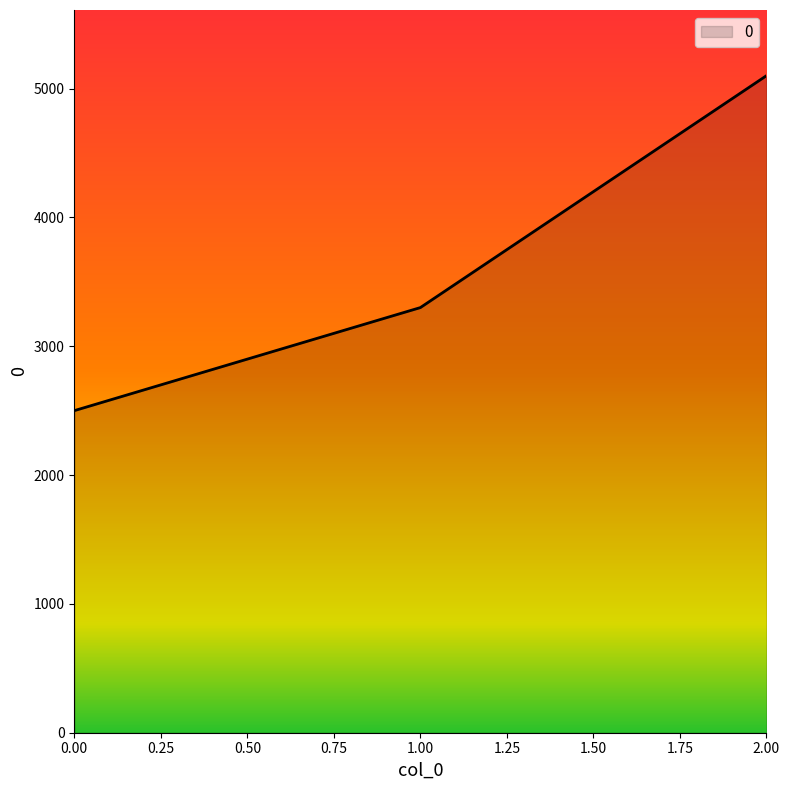

What is the sum of all values?

10900